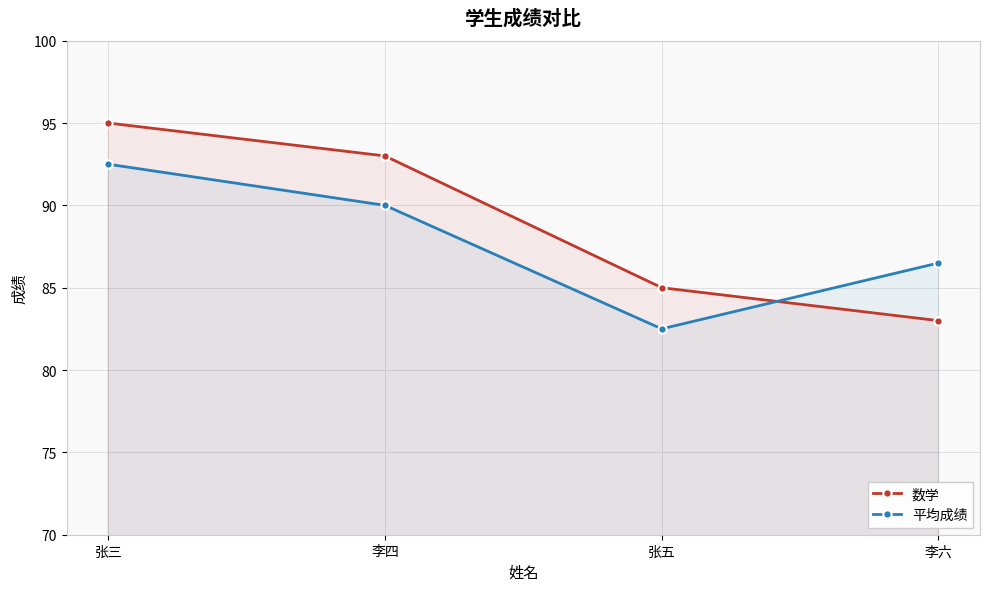

What is the difference between the highest and lowest values at 李四?

3.0